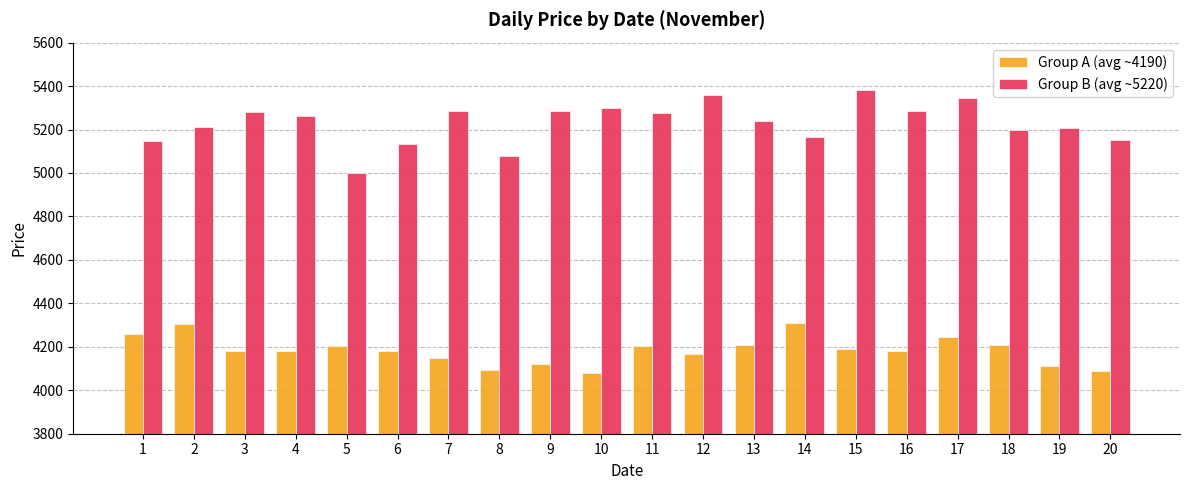

What is the sum of all Group B (avg ~5220) values?

104592